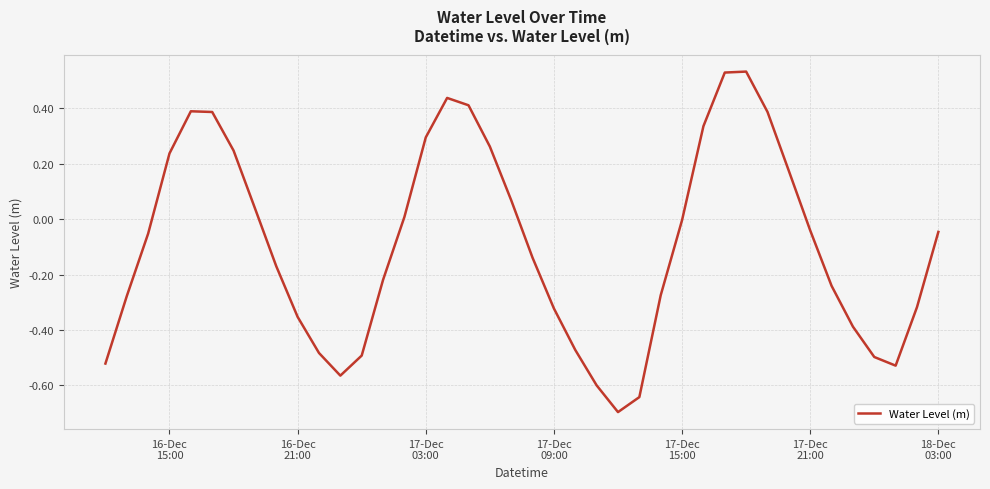

Does the chart display data point markers on the line(s)?

No